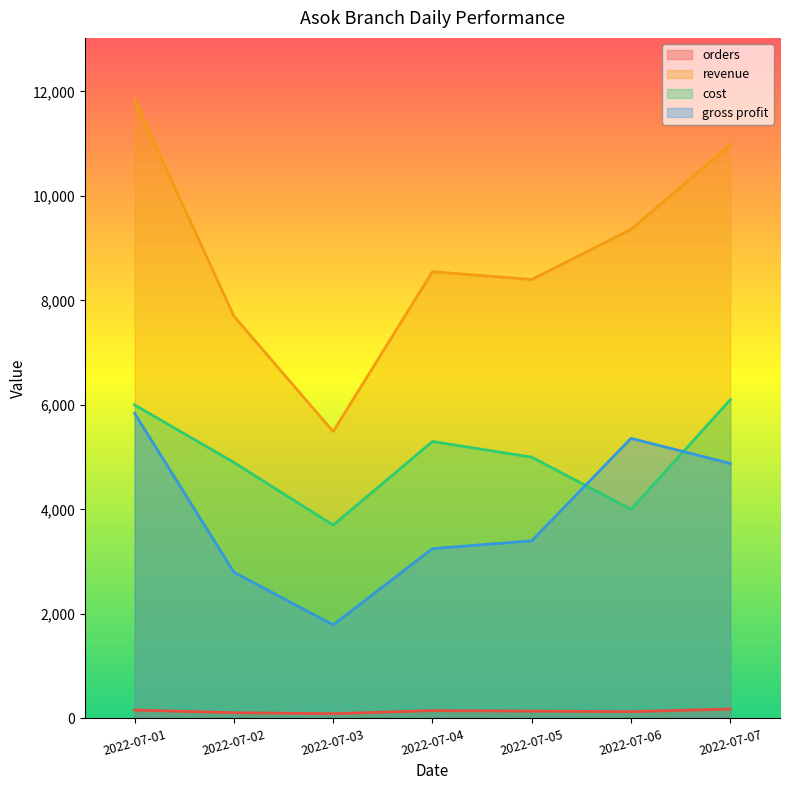

True or false: gross profit has more than 0 interior local peaks.

True